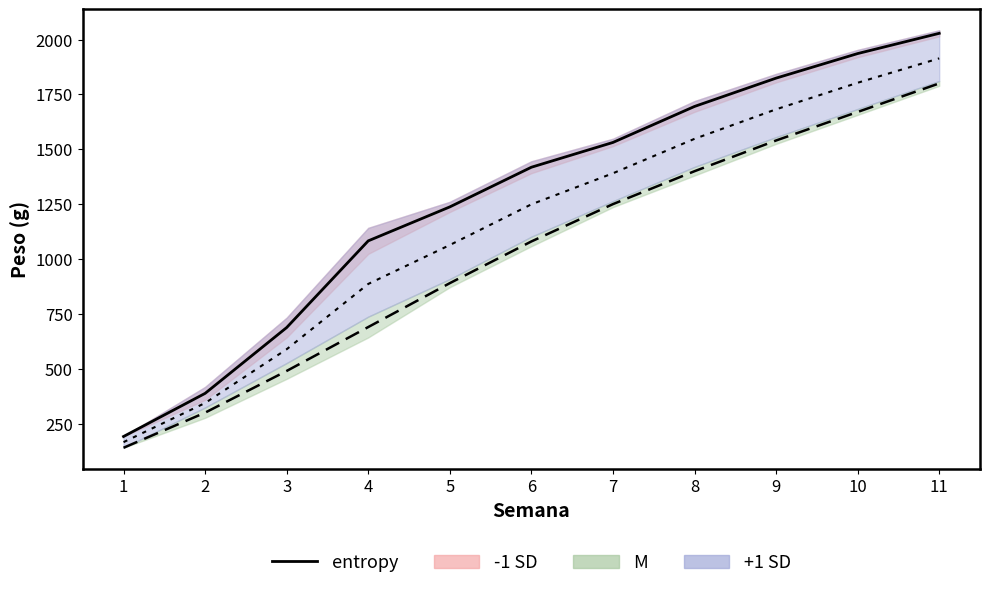

What is the minimum value shown in the chart?

191.4